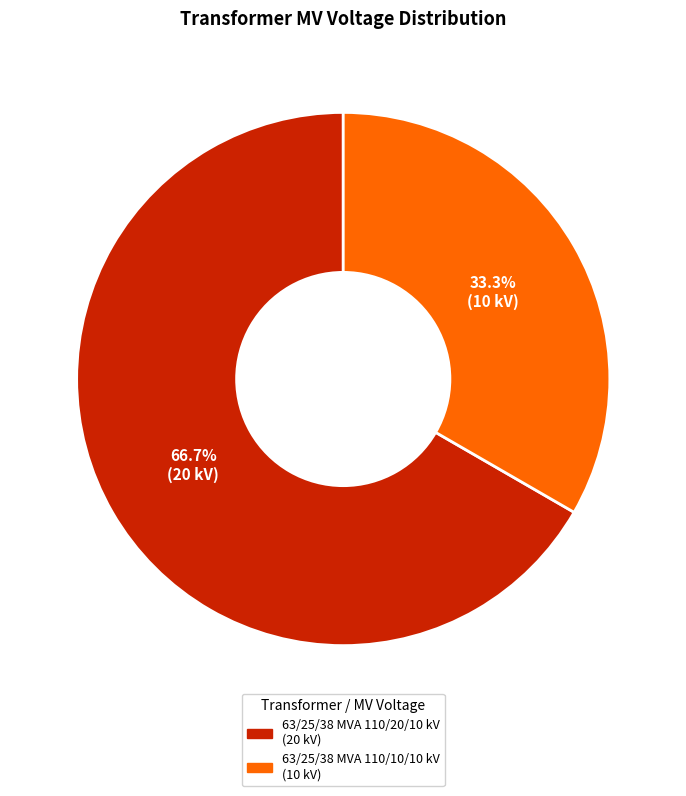

To the nearest percent, what is the difference between the 63/25/38 MVA 110/20/10 kV and 63/25/38 MVA 110/10/10 kV slice percentages?

33%